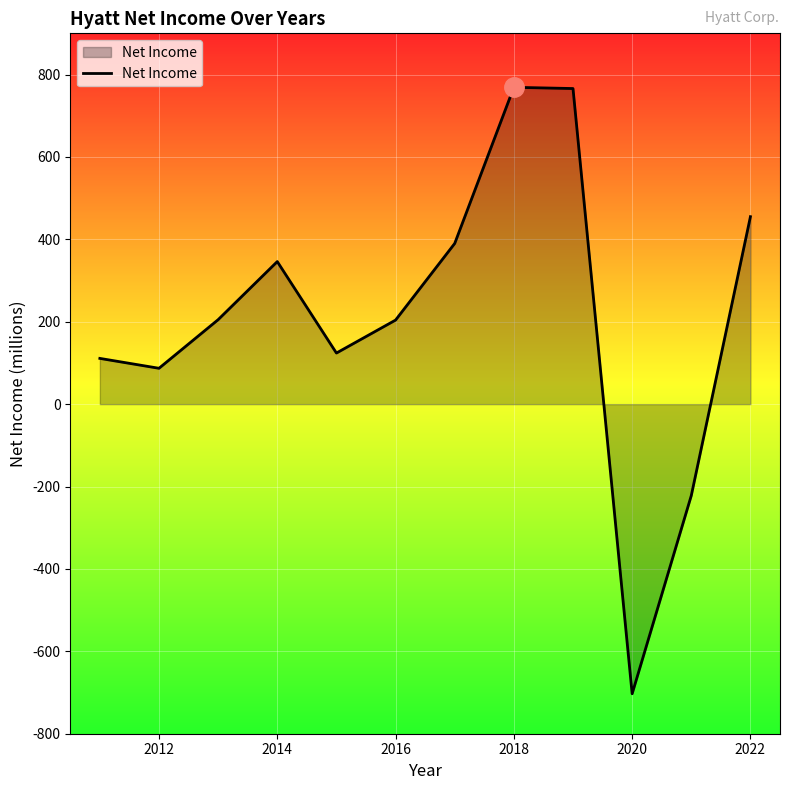

True or false: there are more than 0 points higher than both neighbors.

True